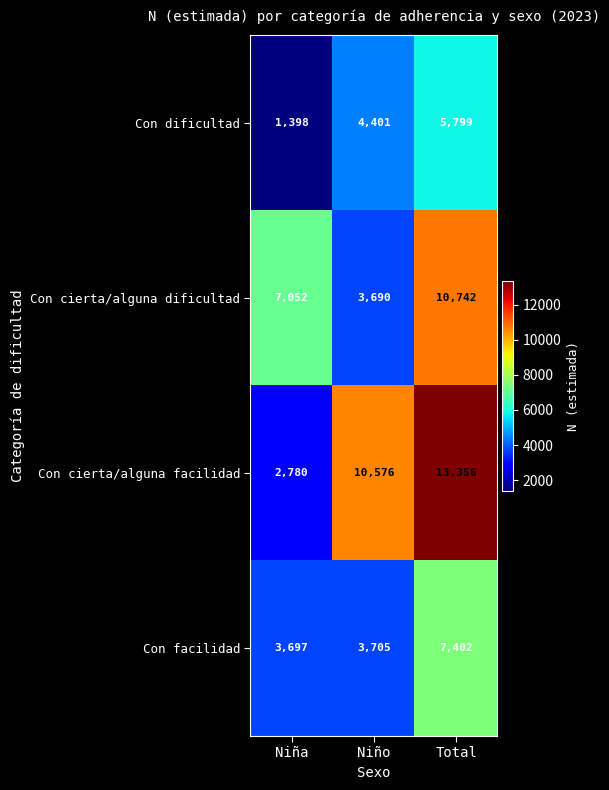

True or false: Con cierta/alguna dificultad has a value of 7052 at Niña.

True